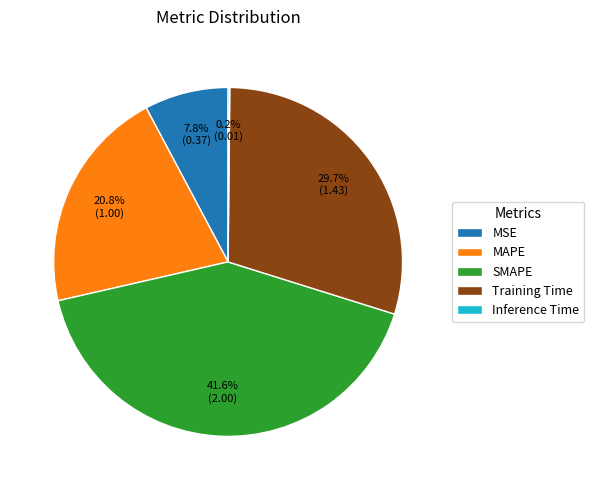

What is the total percentage of MAPE and MSE?

28.6%